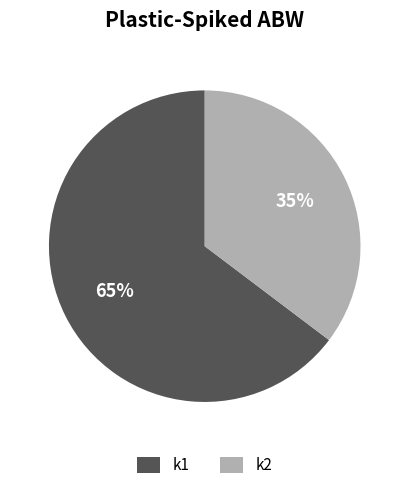

Do k2 and k1 together represent more than half of the pie?

Yes